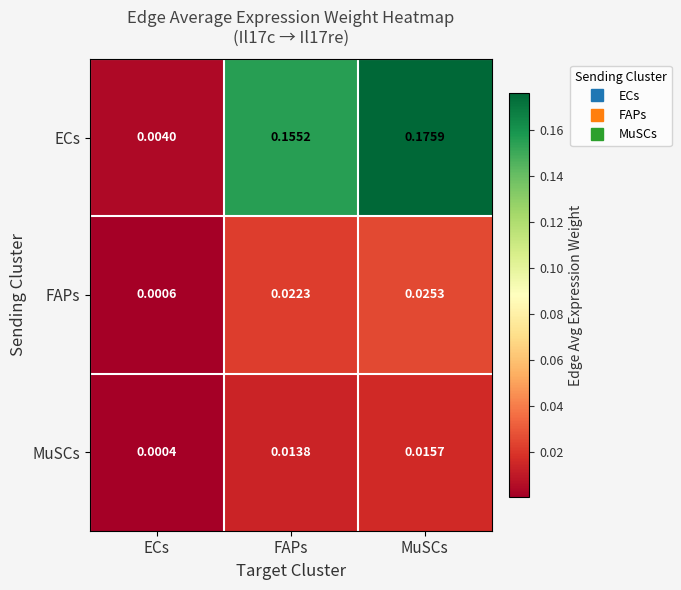

Which series changed the most between ECs and FAPs?

ECs